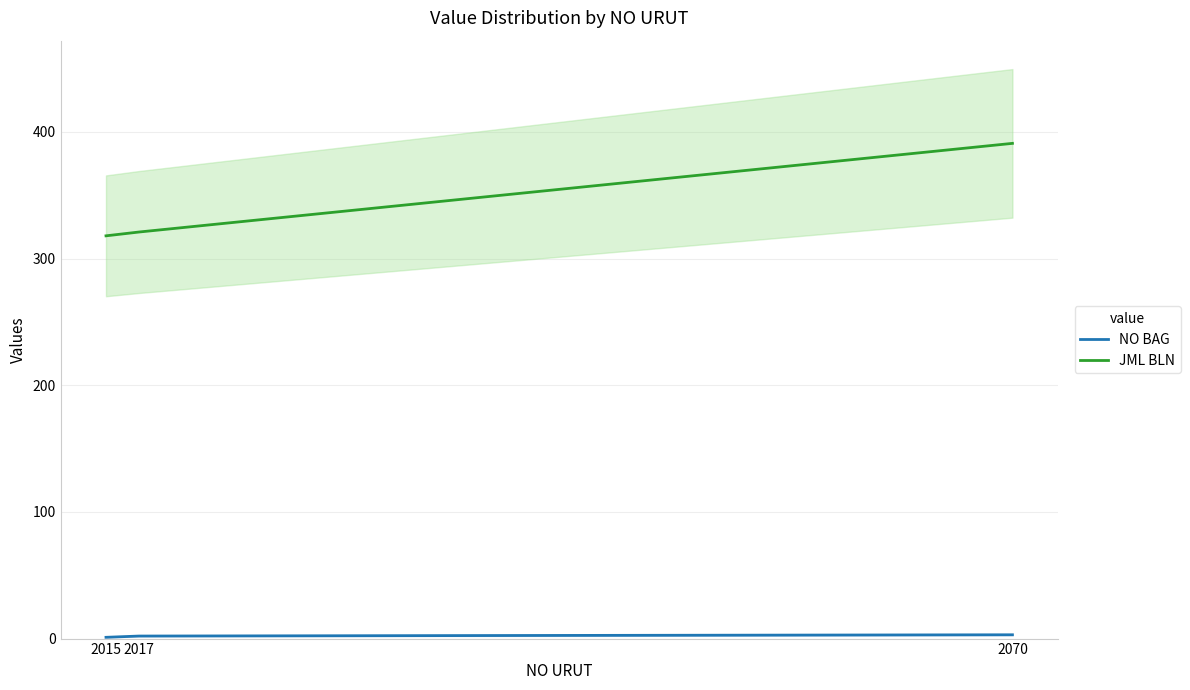

What is the maximum value for JML BLN?

391